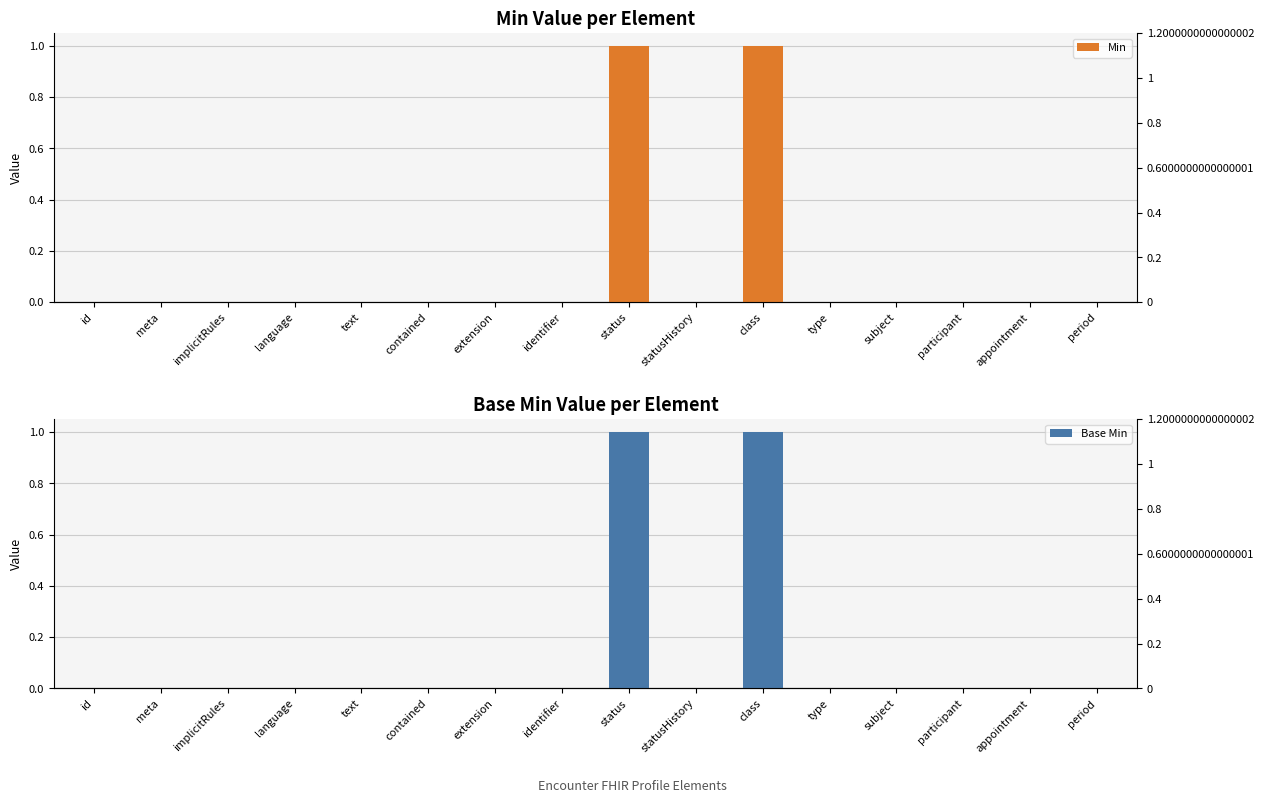

How many Min values are between 0 and 1?

16